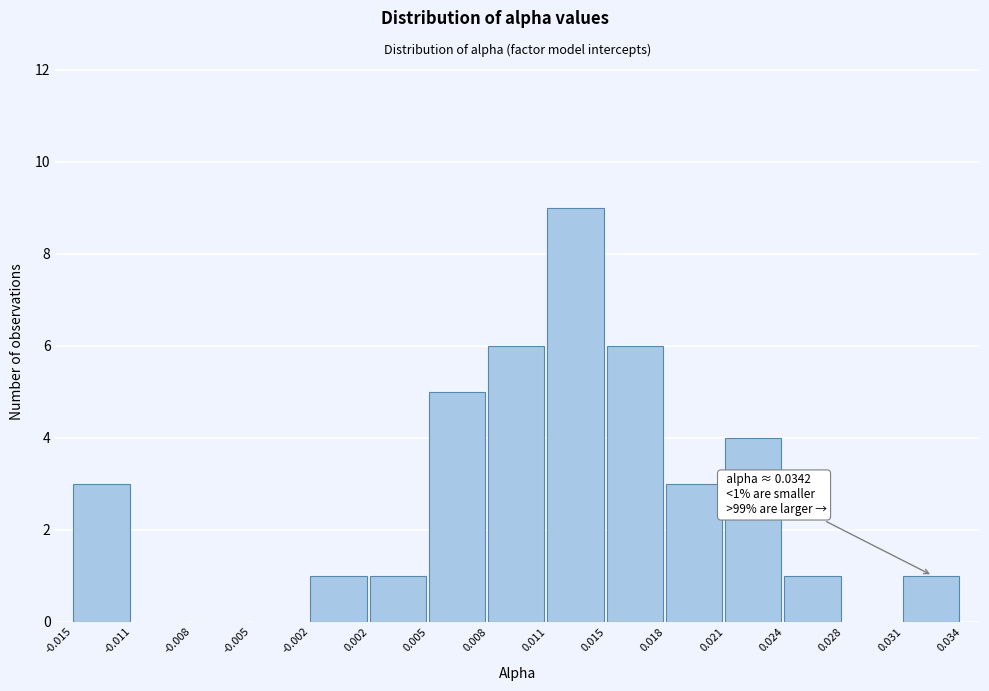

Which range on the x-axis has the tallest bar?

0.011 to 0.015